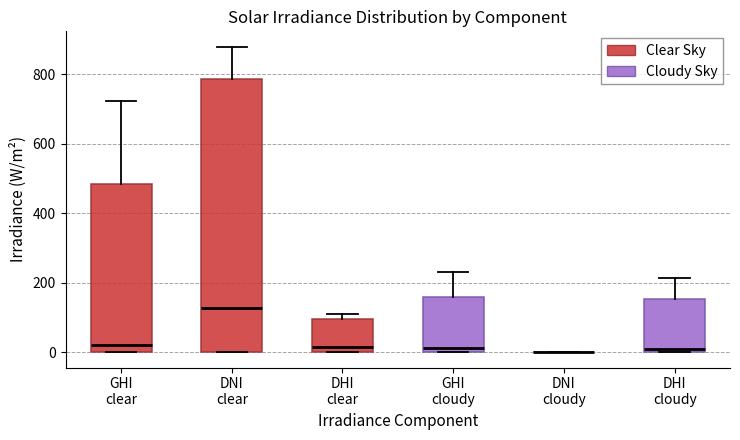

Reading left to right, read every box against the y-axis: the position of its median line, the range the box covers, and the ends of its whiskers. The values are not printed on the chart, so give them approximately, as read against the axis.

GHI clear: median 20, box 0 to 480, whiskers 0 to 720
DNI clear: median 120, box 0 to 780, whiskers 0 to 880
DHI clear: median 20, box 0 to 100, whiskers 0 to 120
GHI cloudy: median 20, box 0 to 160, whiskers 0 to 240
DNI cloudy: box collapsed to a line at 0, whiskers 0 to 0
DHI cloudy: median 20, box 0 to 160, whiskers 0 to 220